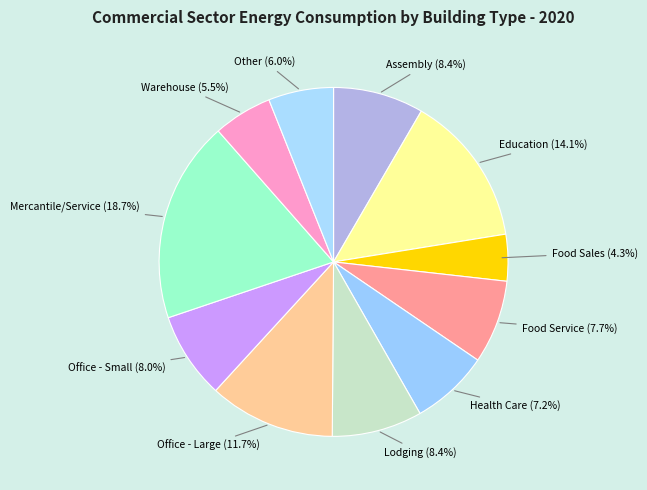

Which category has the biggest portion of the pie?

Mercantile/Service